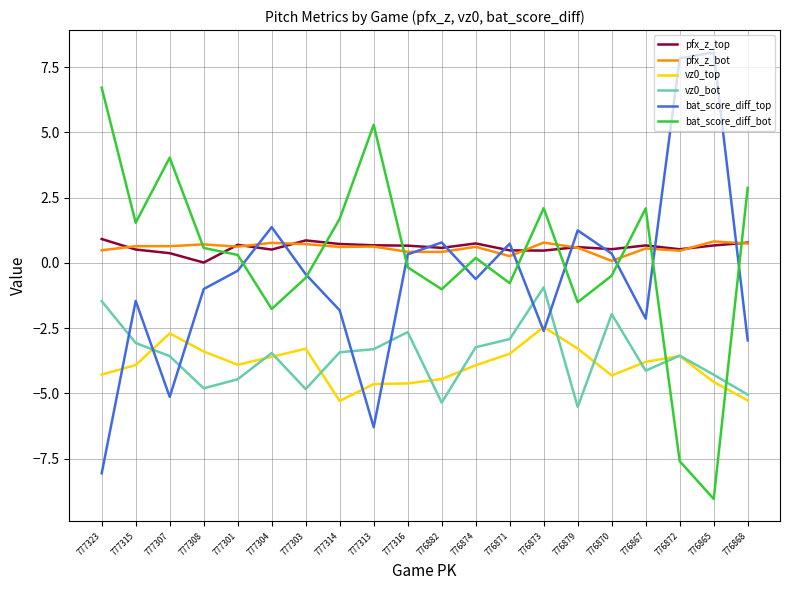

After their last crossing, which series has the higher values: bat_score_diff_top or vz0_bot?

bat_score_diff_top